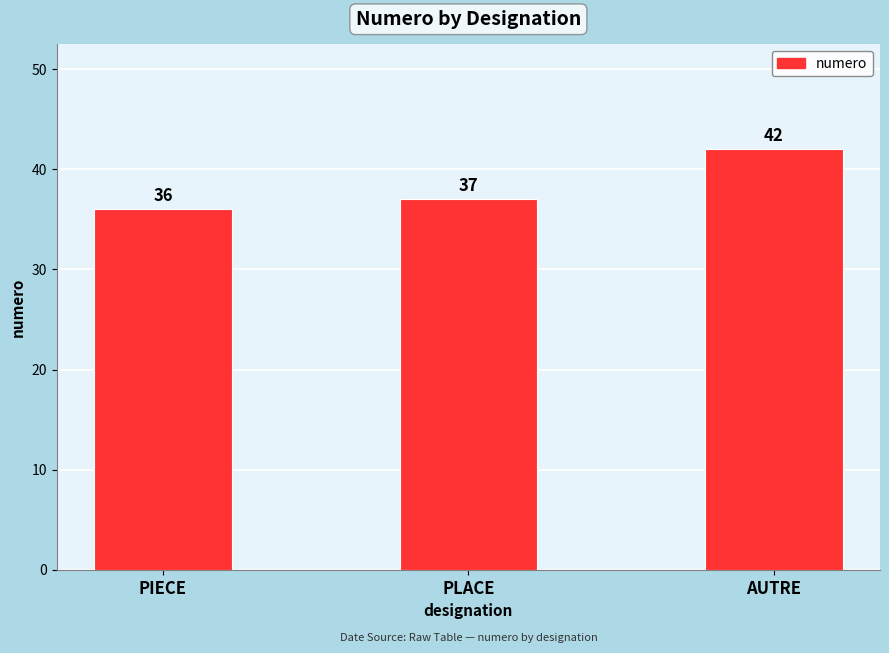

The chart shows a value of 49 at PLACE. True or false?

False